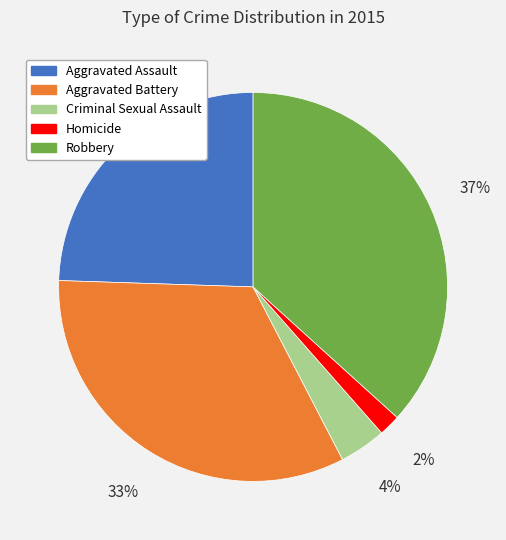

Do Robbery and Homicide together represent more than half of the pie?

No